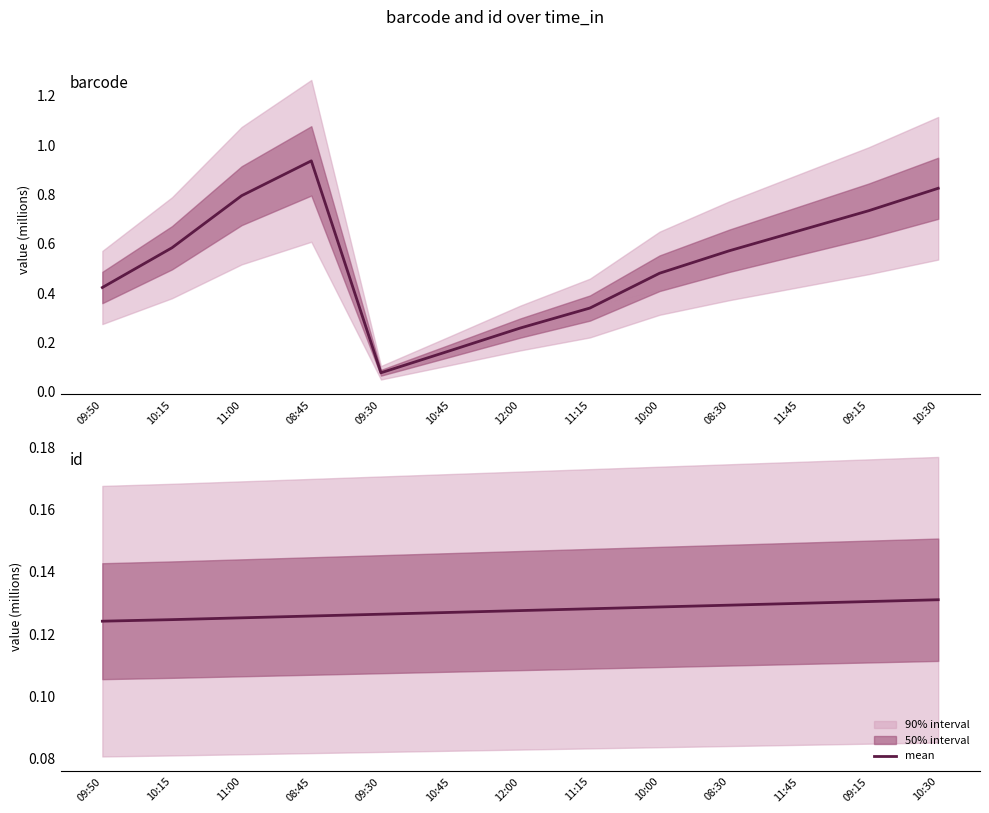

At which label does id reach its minimum?

09:50